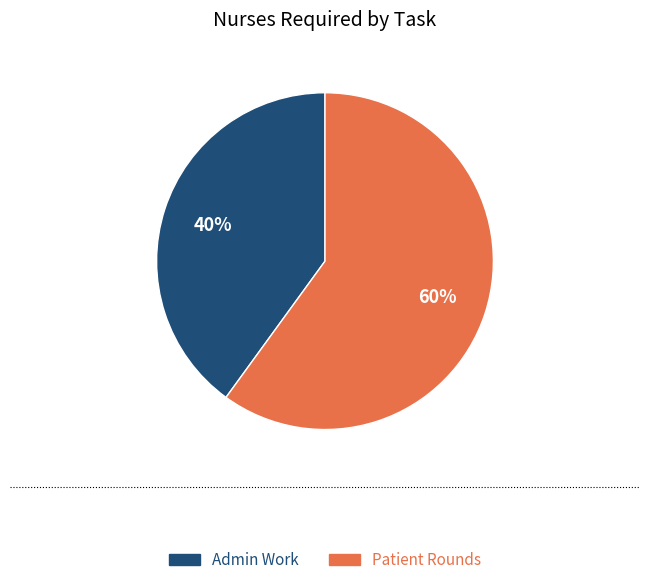

How many segments does this pie chart have?

2